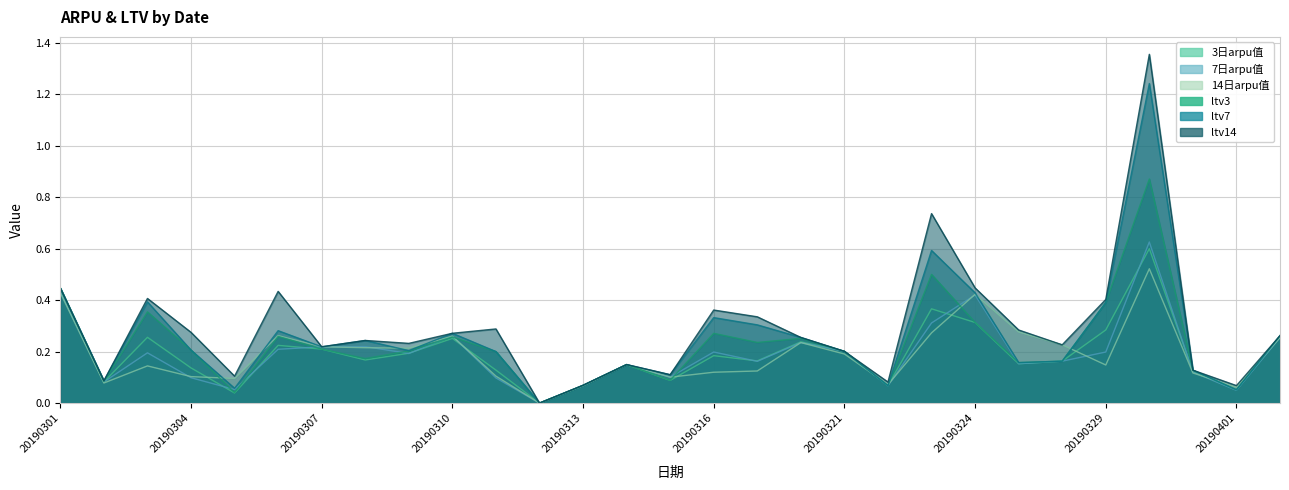

Is the value of ltv14 at 20190327 greater than the value of 7日arpu值 at 20190330?

No